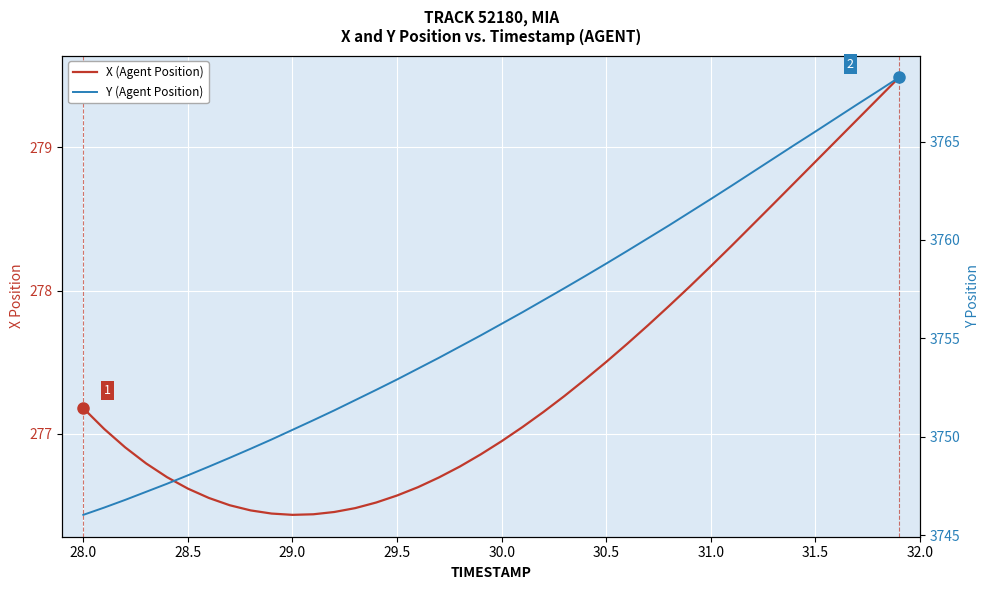

Reading left to right, list all the values displayed in this chart.

X (Agent Position): 277.2	277.0	276.9	276.8	276.7	276.6	276.6	276.5	276.5	276.4	276.4	276.4	276.5	276.5	276.5	276.6	276.6	276.7	276.8	276.9	276.9	277.0	277.2	277.3	277.4	277.5	277.6	277.8	277.9	278.0	278.2	278.3	278.5	278.6	278.8	278.9	279.0	279.2	279.3	279.5
Y (Agent Position): 3746.0	3746.4	3746.8	3747.2	3747.6	3748.0	3748.5	3748.9	3749.4	3749.9	3750.3	3750.8	3751.3	3751.9	3752.4	3752.9	3753.5	3754.0	3754.6	3755.2	3755.7	3756.3	3756.9	3757.6	3758.2	3758.8	3759.4	3760.1	3760.7	3761.4	3762.1	3762.8	3763.4	3764.1	3764.8	3765.5	3766.2	3766.9	3767.6	3768.3